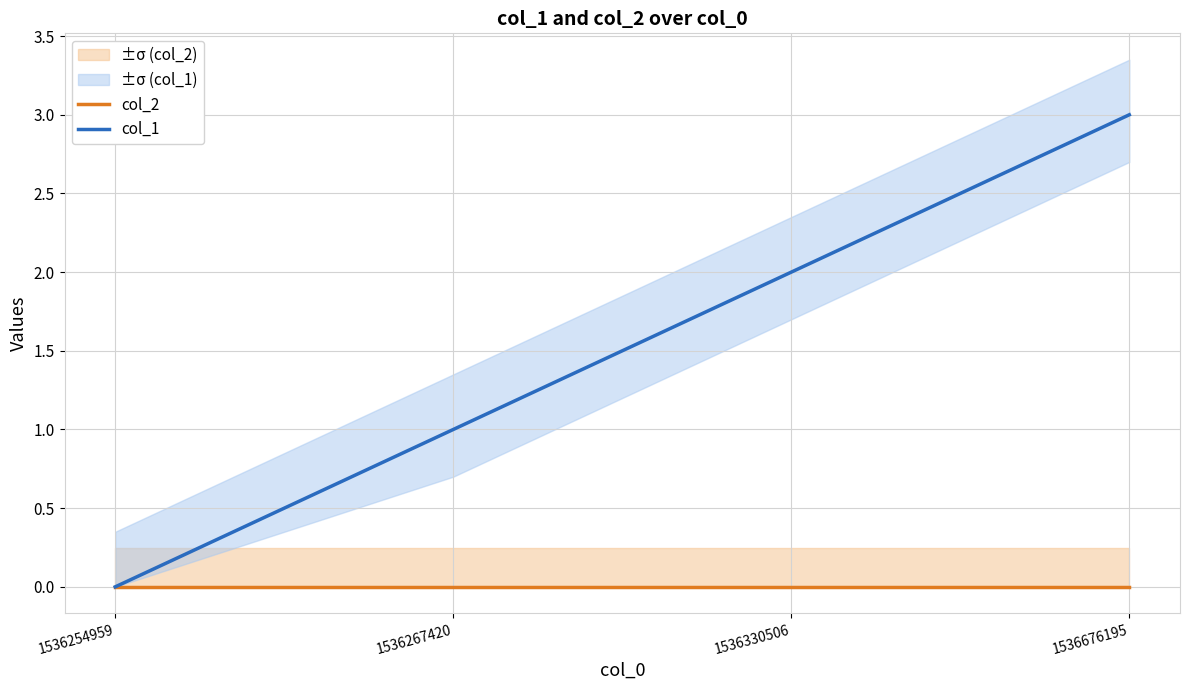

Rank the series at 1536254959 from highest to lowest value.

col_2, col_1